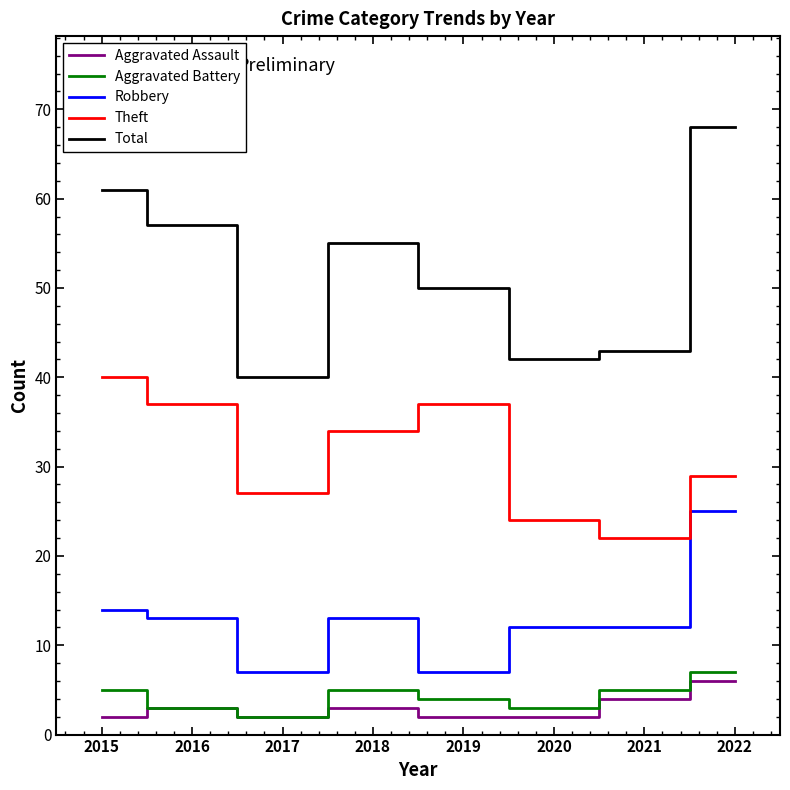

Is this an area chart (filled region under the line)?

No